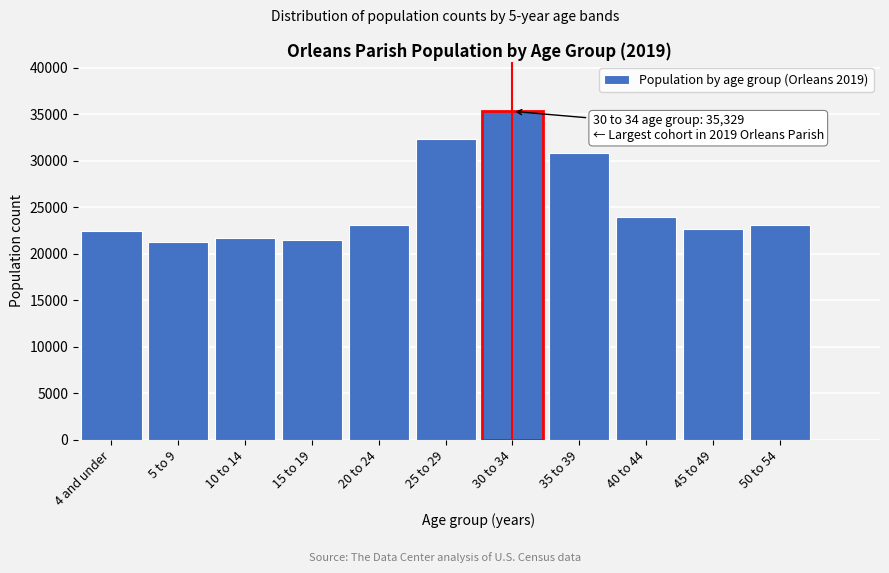

Where is the data nearest to the value 28272?

35 to 39